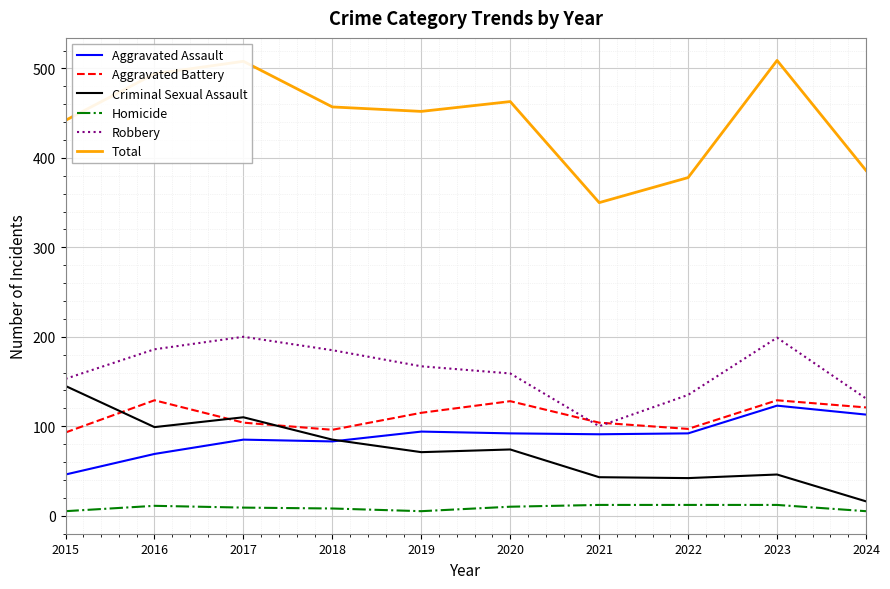

How many series are shown in this chart?

6